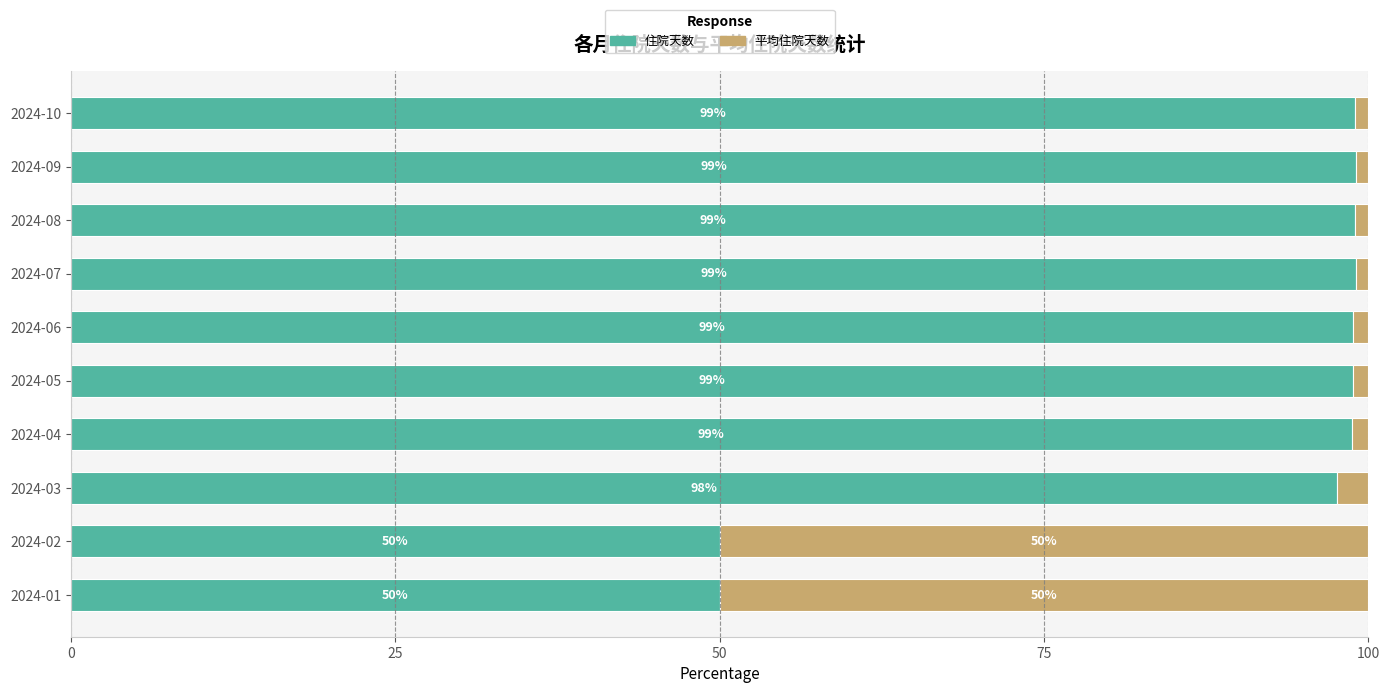

What value does the 住院天数 series have at 2024-03?

97.6